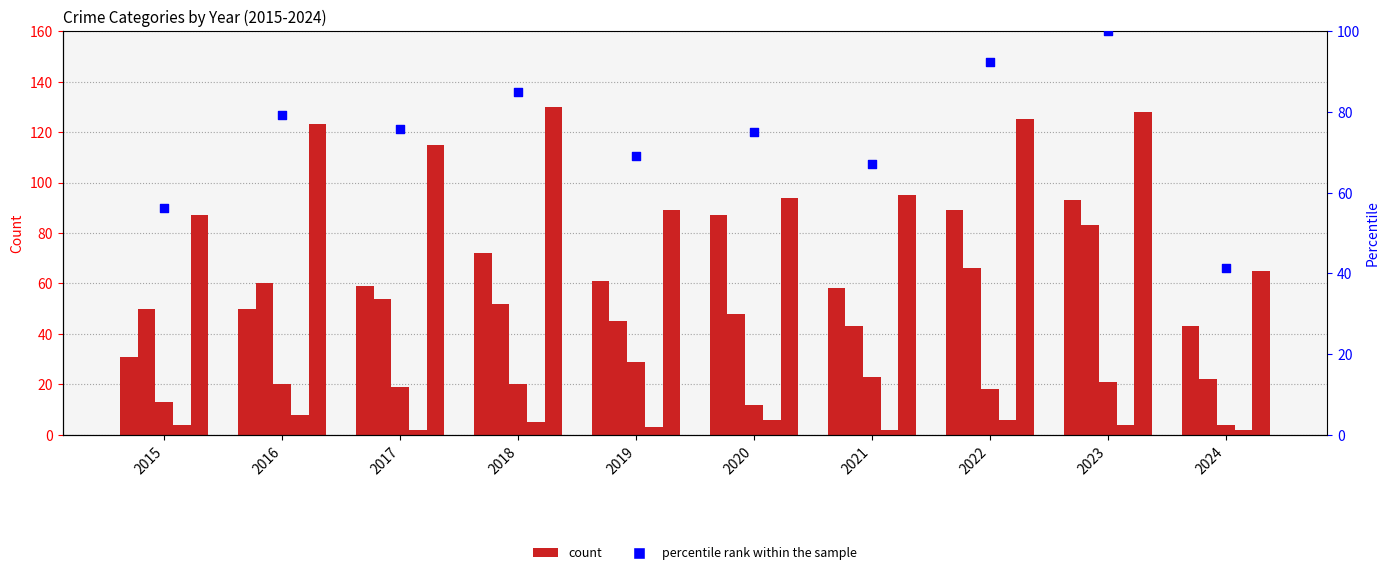

What is the total value across all series at 2020?

322.1